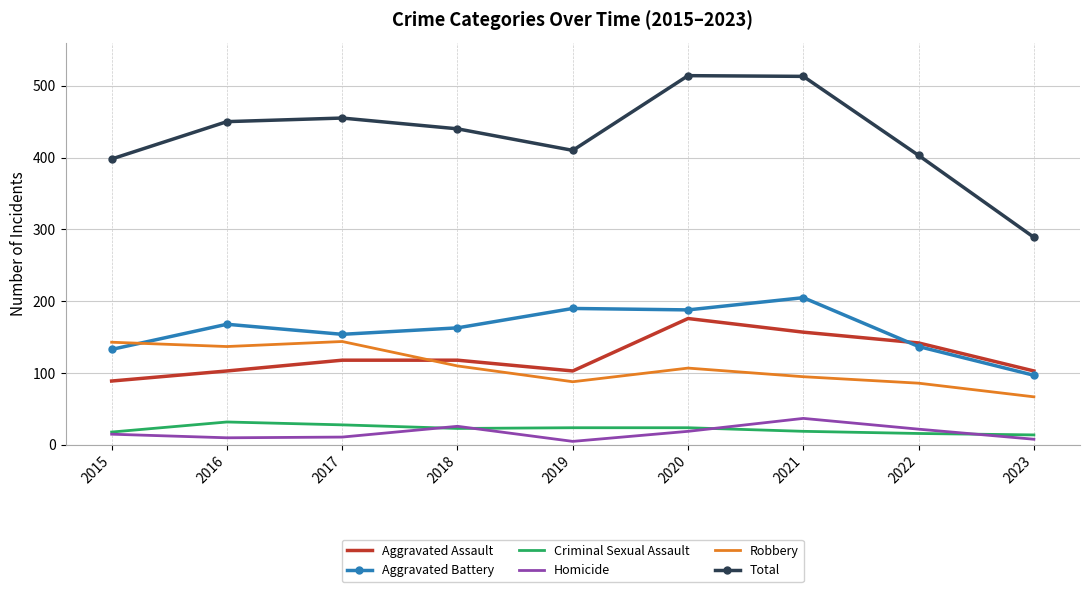

Which series has the largest range (max minus min)?

Total